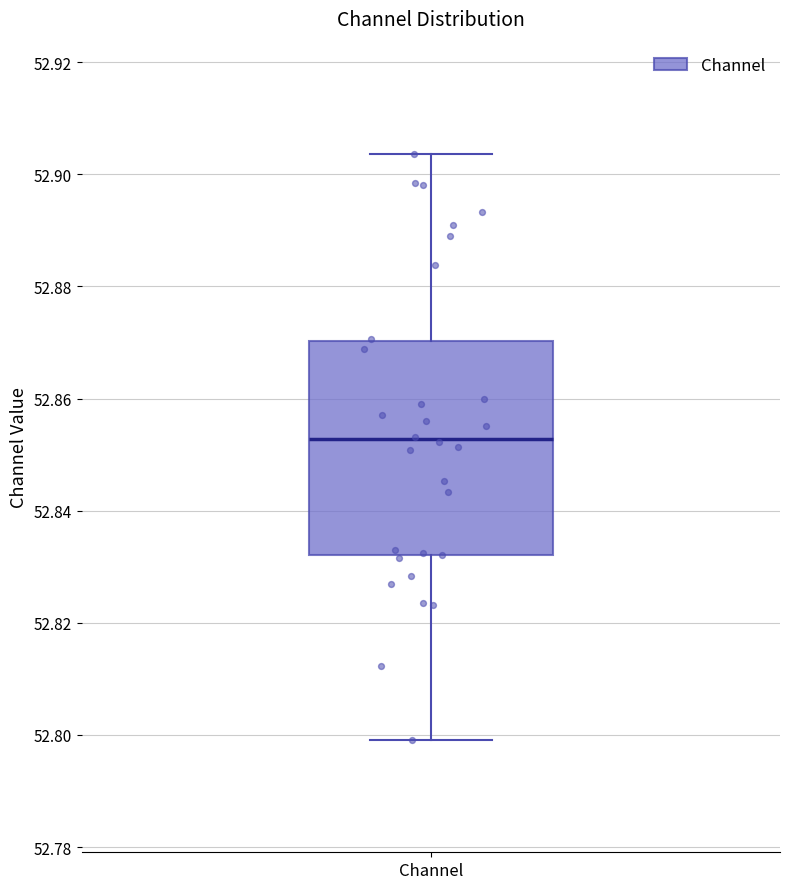

Read this box plot against the y-axis: the position of the median line, the range covered by the box, and the ends of both whiskers. The values are not printed on the chart, so give them approximately, as read against the axis.

median 52.852, box 52.832 to 52.870, whiskers 52.800 to 52.904